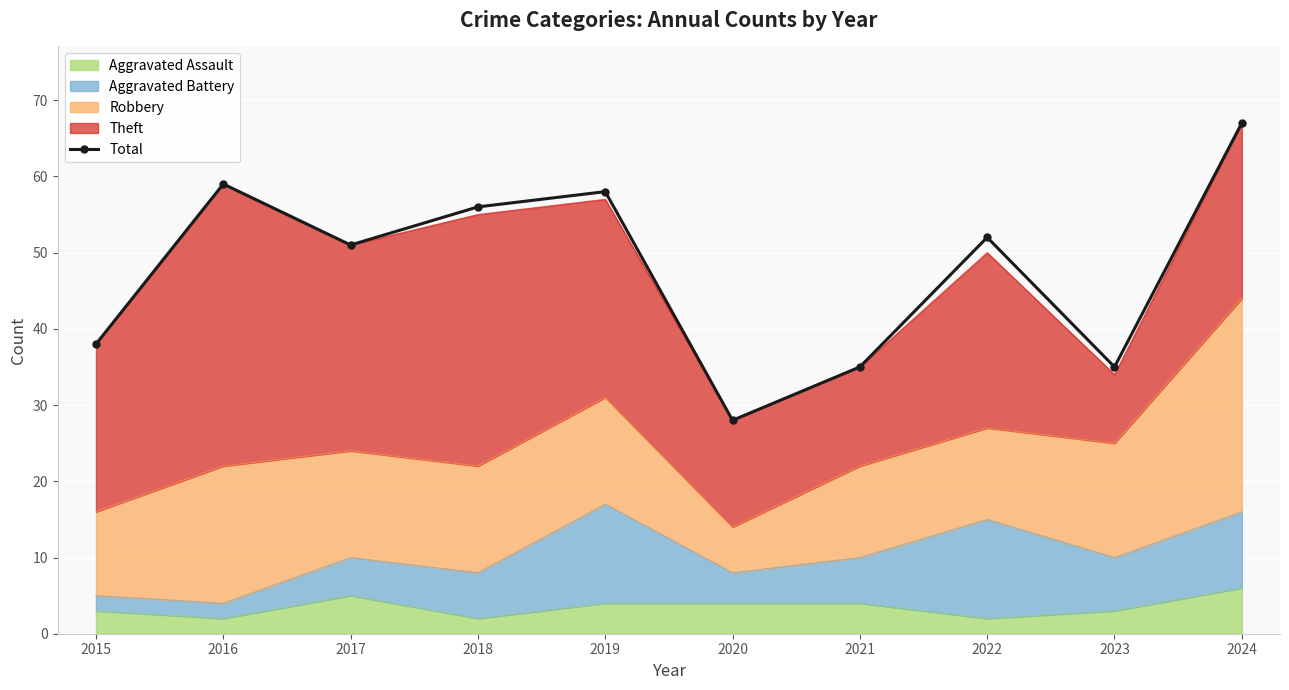

Between 2023 and 2015, which is larger?

2015